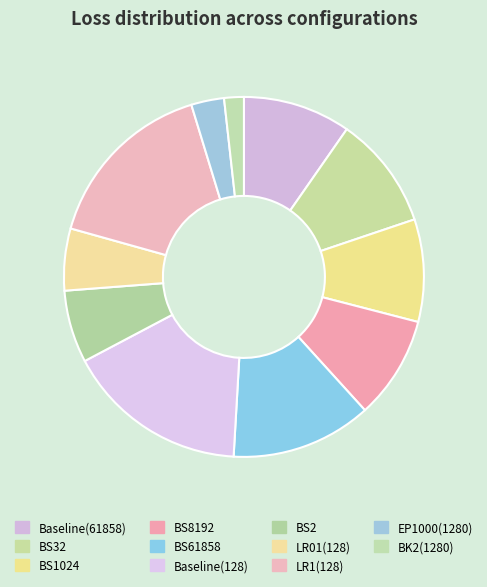

Is the sum of BS8192 and Baseline(61858) greater than half?

No